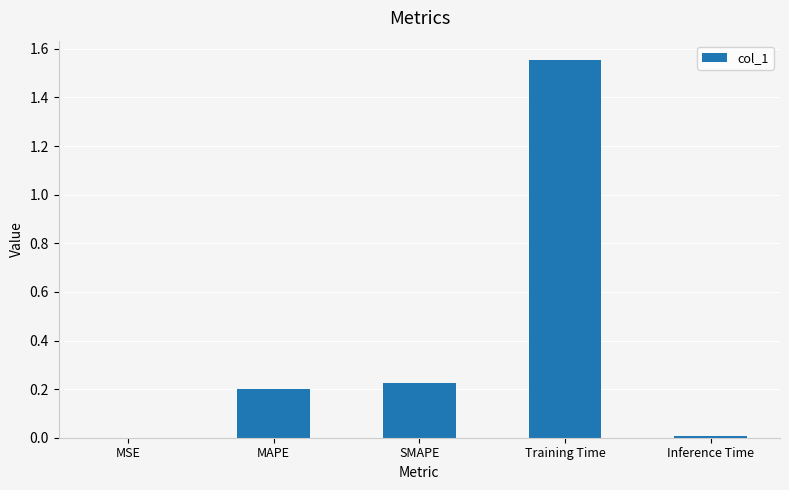

The value at Training Time is 1.1. True or false?

False